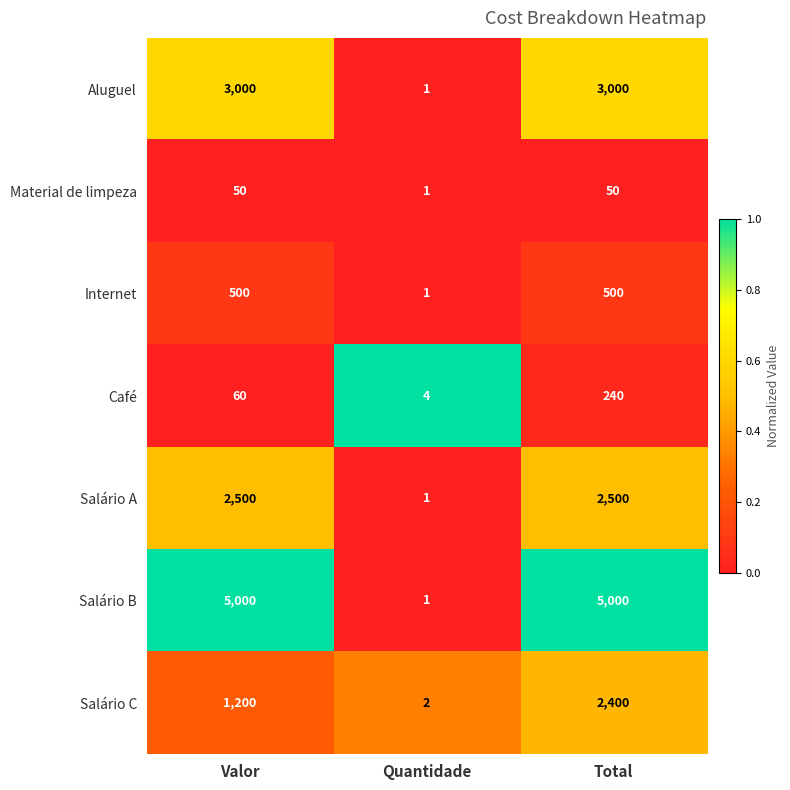

Reading left to right, extract all data points from this chart.

Aluguel: Valor=3000	Quantidade=1	Total=3000
Material de limpeza: Valor=50	Quantidade=1	Total=50
Internet: Valor=500	Quantidade=1	Total=500
Café: Valor=60	Quantidade=4	Total=240
Salário A: Valor=2500	Quantidade=1	Total=2500
Salário B: Valor=5000	Quantidade=1	Total=5000
Salário C: Valor=1200	Quantidade=2	Total=2400